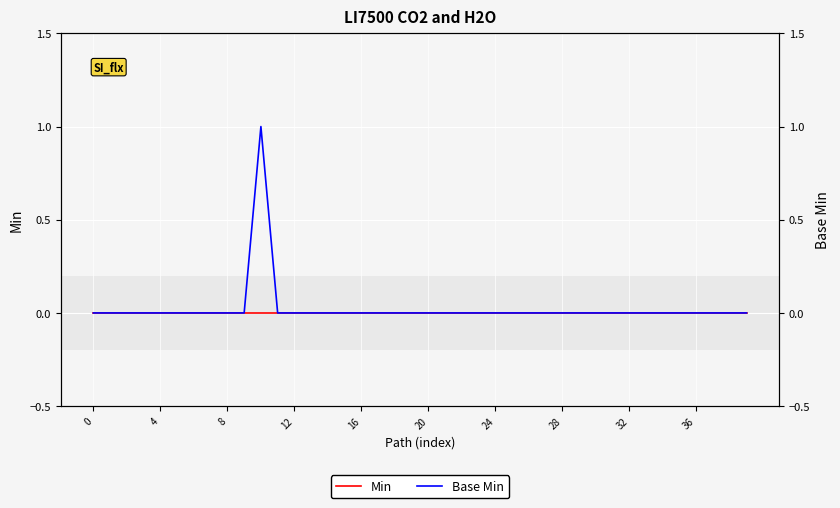

Which series has the widest spread of values?

Base Min